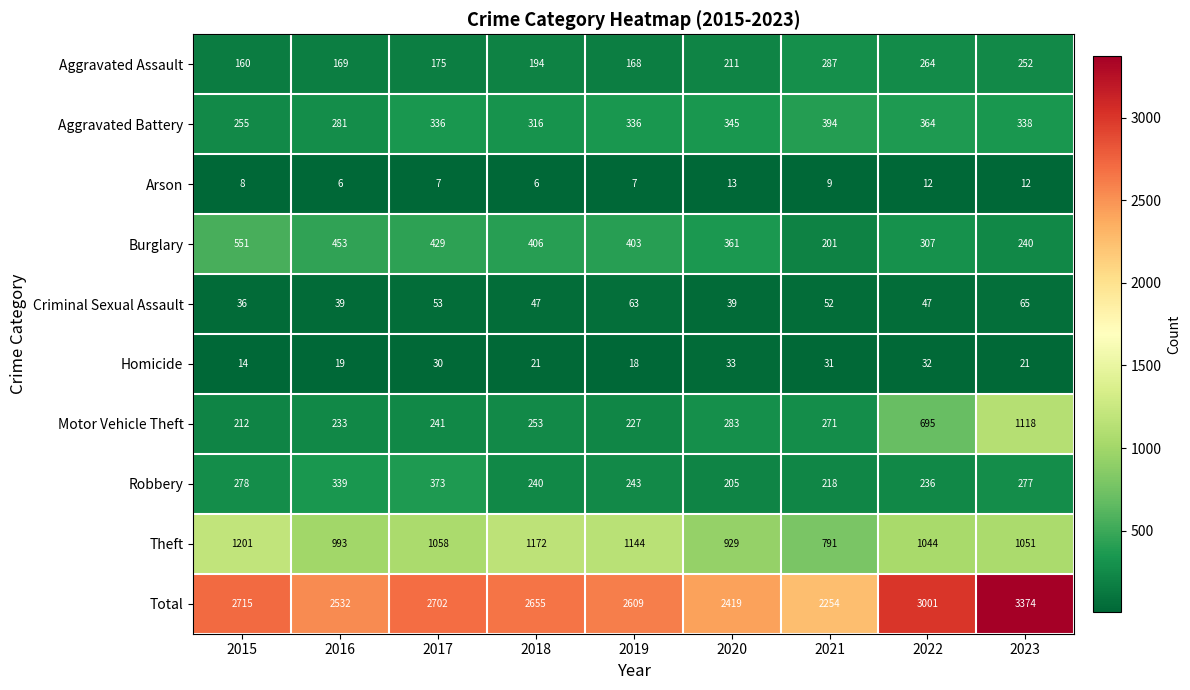

At 2018, list the series in order from largest to smallest.

Total, Theft, Burglary, Aggravated Battery, Motor Vehicle Theft, Robbery, Aggravated Assault, Criminal Sexual Assault, Homicide, Arson